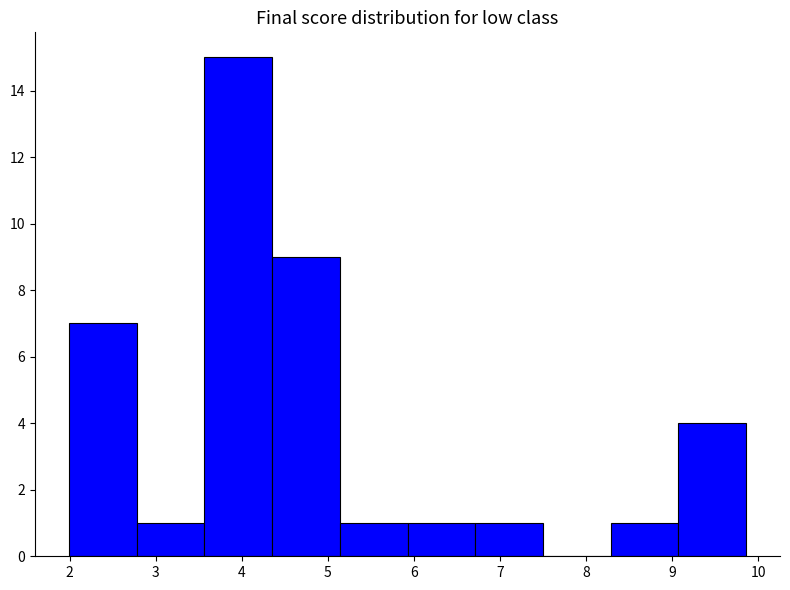

Reading left to right, list every bar in this chart as the range it spans on the x-axis followed by its height. Neither the bar edges nor the heights are printed on the chart, so give them approximately, as read against the axes.

2.0 to 2.8: 7
2.8 to 3.6: 1
3.6 to 4.4: 15
4.4 to 5.1: 9
5.1 to 5.9: 1
5.9 to 6.7: 1
6.7 to 7.5: 1
7.5 to 8.3: 0
8.3 to 9.1: 1
9.1 to 9.9: 4